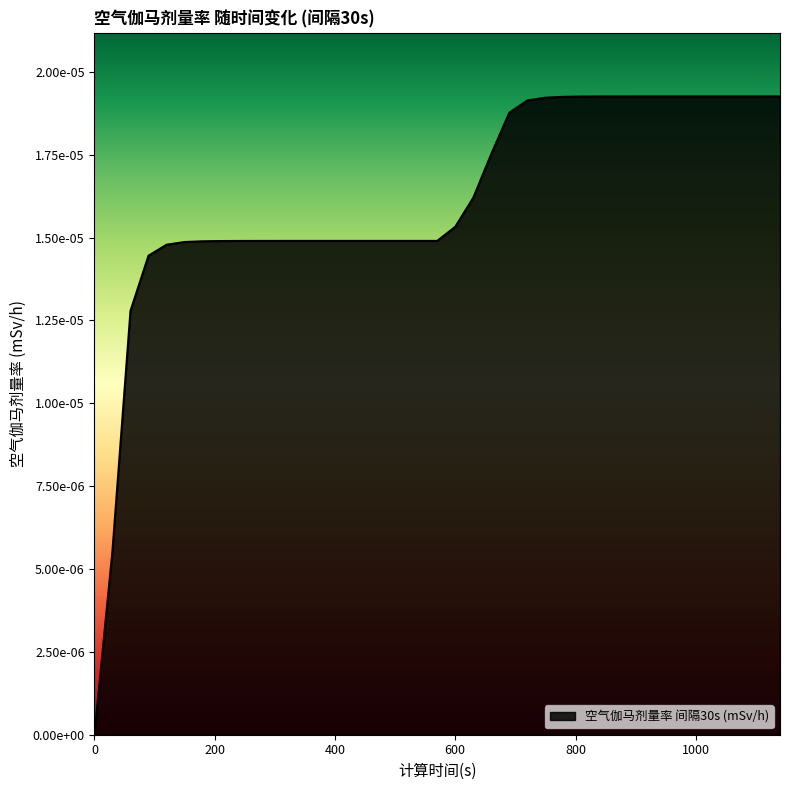

Rank the categories by value from highest to lowest.

930, 960, 990, 1020, 1050, 1080, 1110, 1140, 900, 870, 840, 810, 780, 750, 720, 690, 660, 630, 600, 360, 390, 420, 450, 480, 510, 540, 570, 330, 300, 270, 240, 210, 180, 150, 120, 90, 60, 30, 0